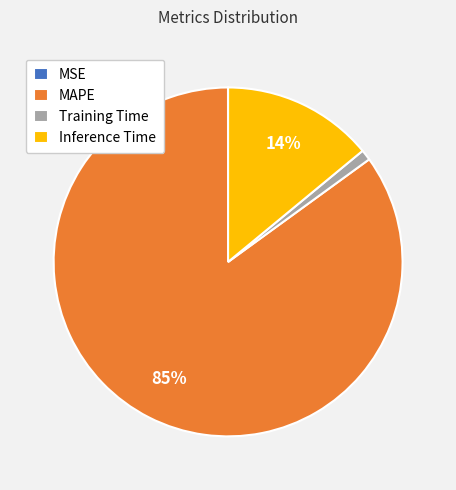

Does MAPE represent more than half of the total?

Yes